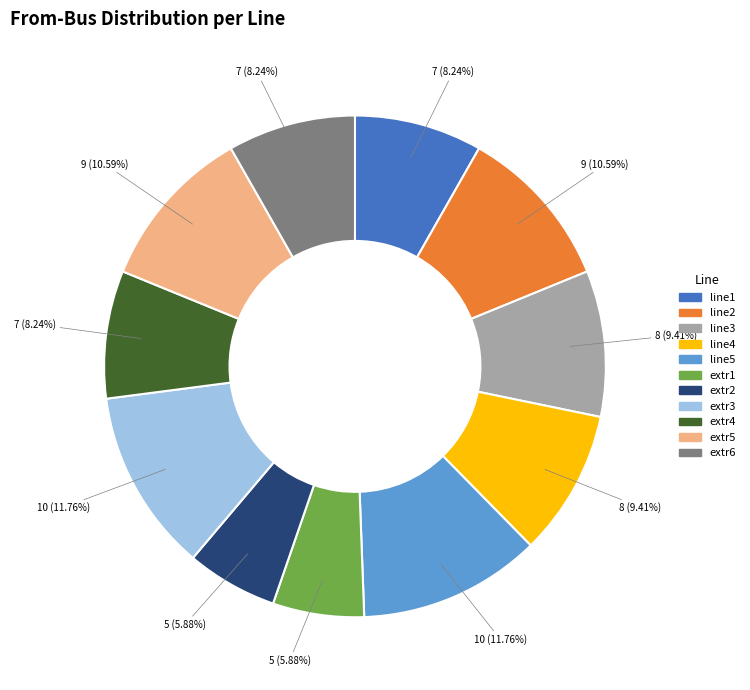

Is it true that line4 is 20% of the pie?

False